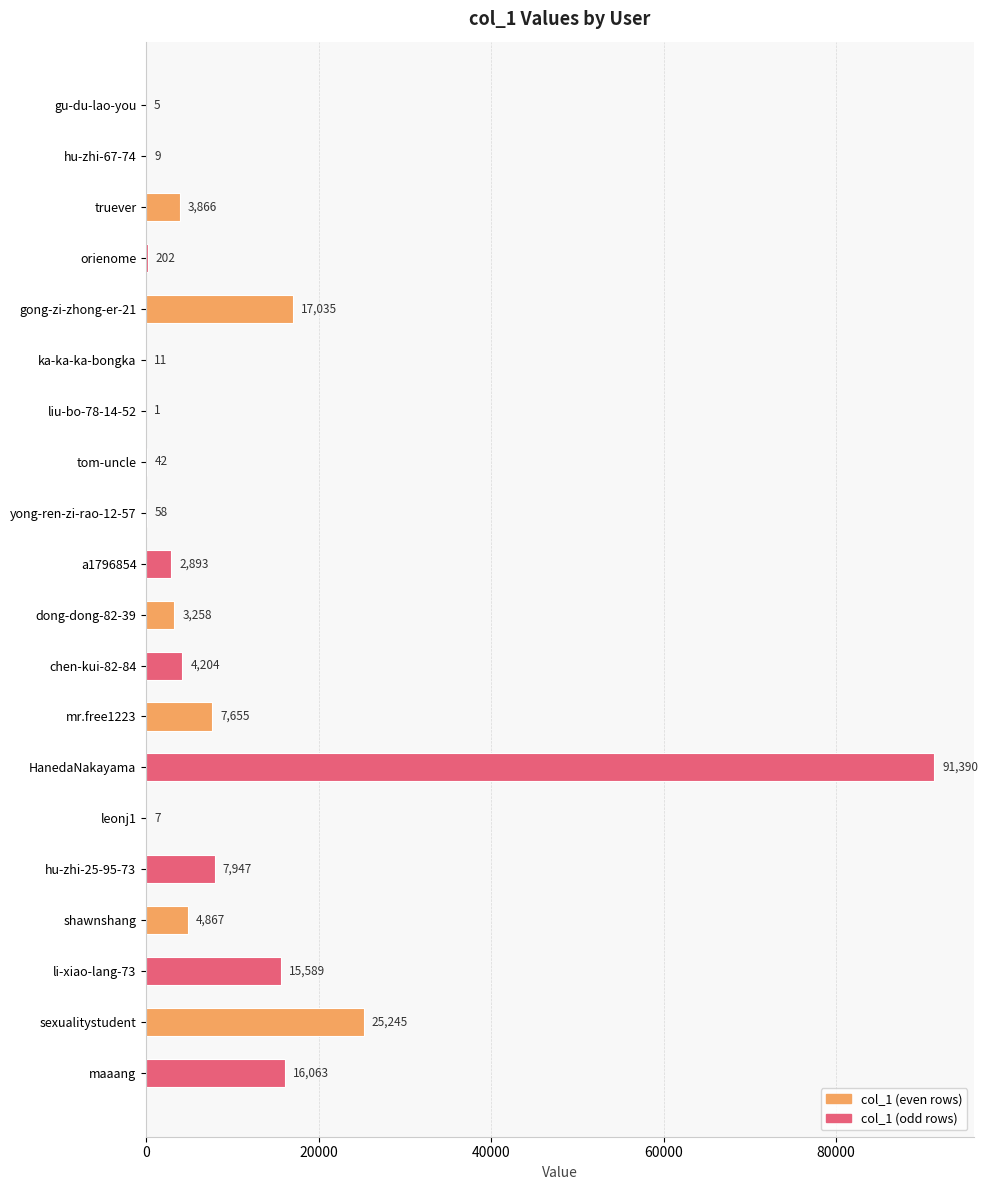

What is the ratio of the value at maaang to the value at sexualitystudent?

0.6